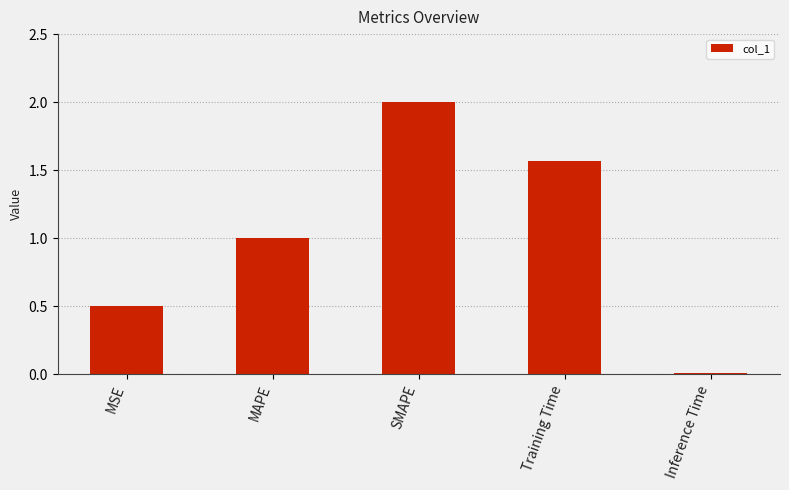

What is the sum of the values at SMAPE and Training Time?

3.6